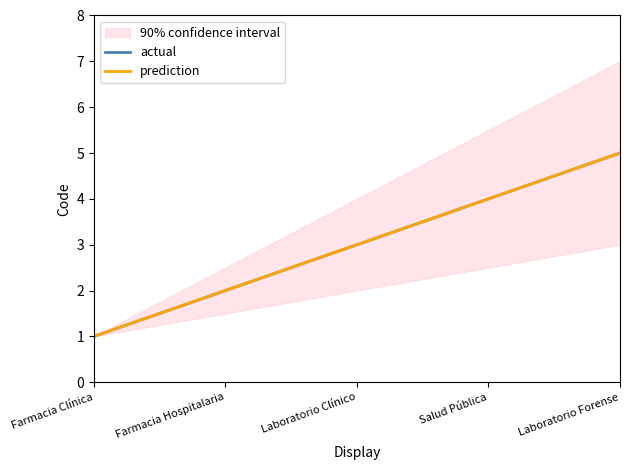

How many data points in actual are less than 3?

2